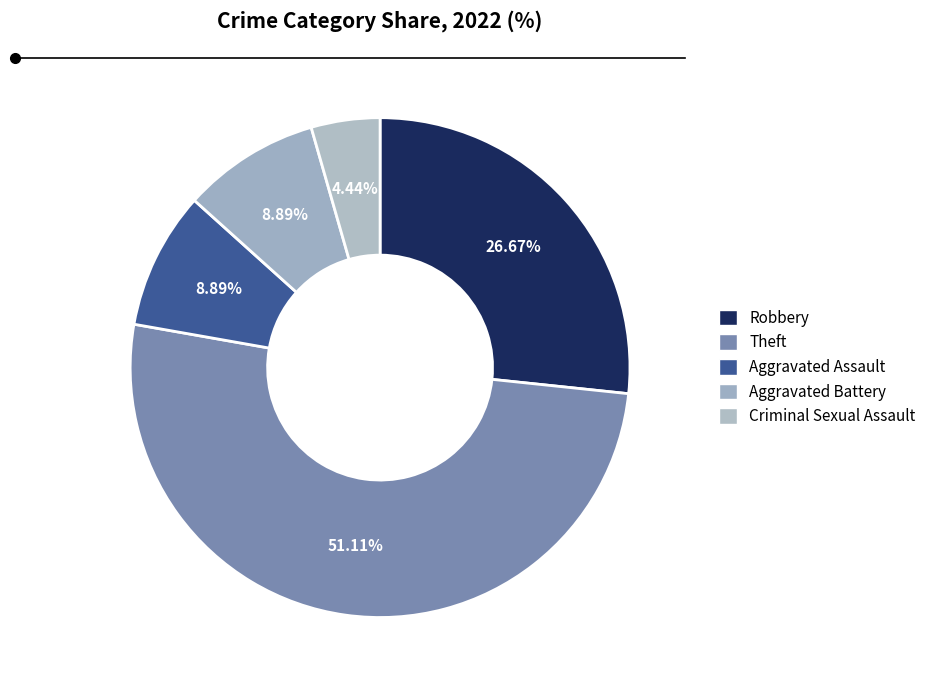

What is the smallest slice in the pie chart?

Criminal Sexual Assault